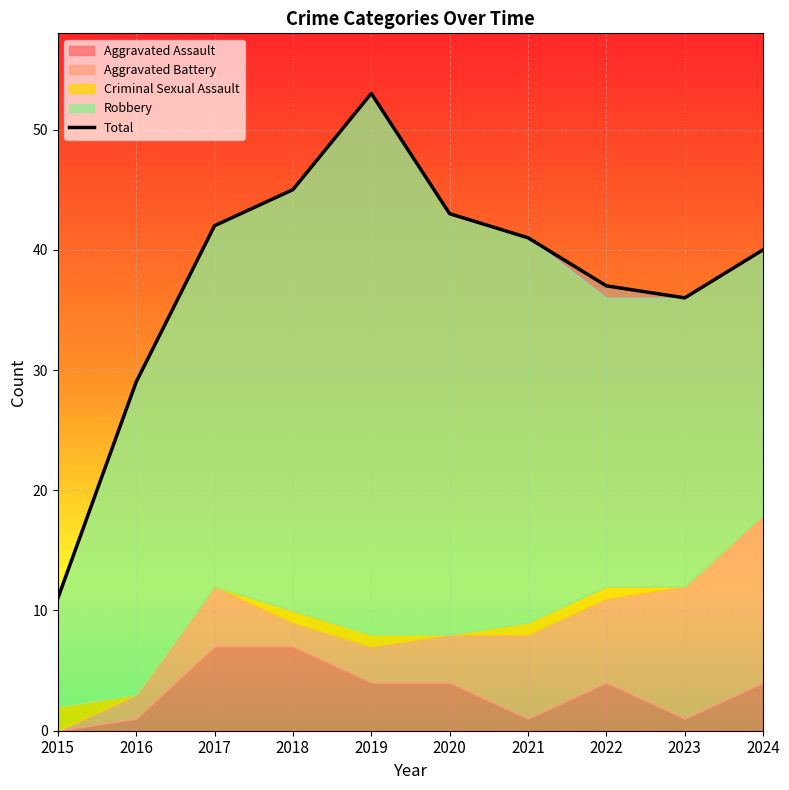

Which has a higher value, 2020 or 2022?

2020